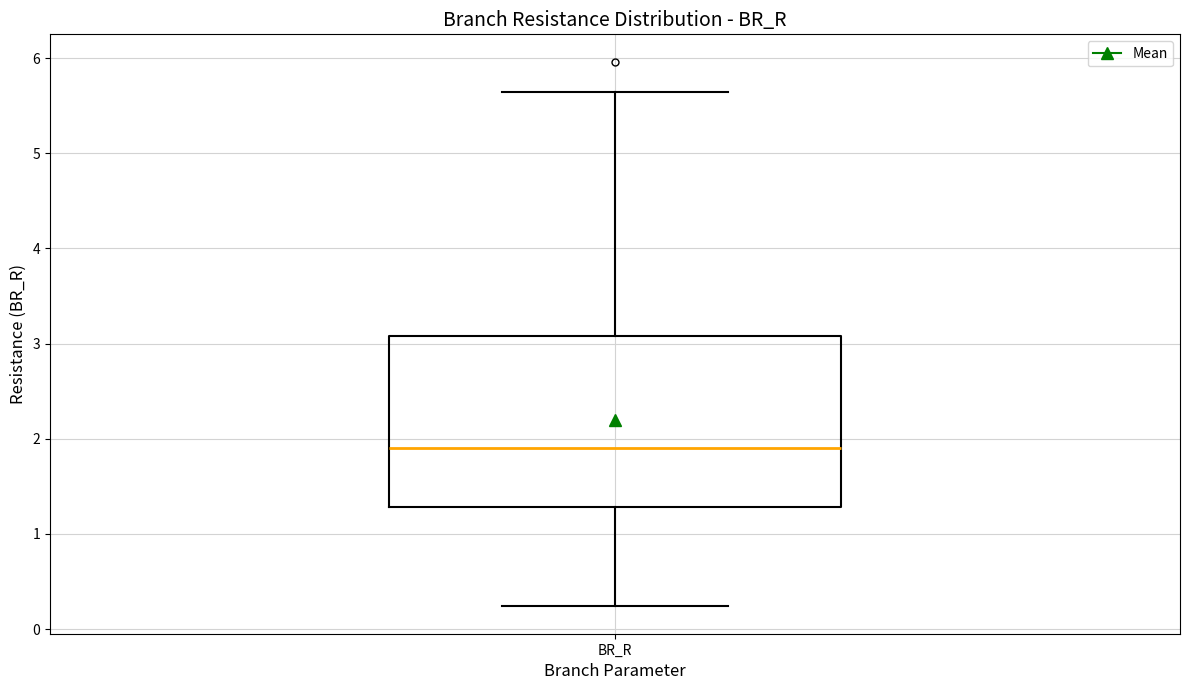

Read this box plot against the y-axis: the position of the median line, the range covered by the box, and the ends of both whiskers. The values are not printed on the chart, so give them approximately, as read against the axis.

median 1.9, box 1.3 to 3.1, whiskers 0.2 to 5.6